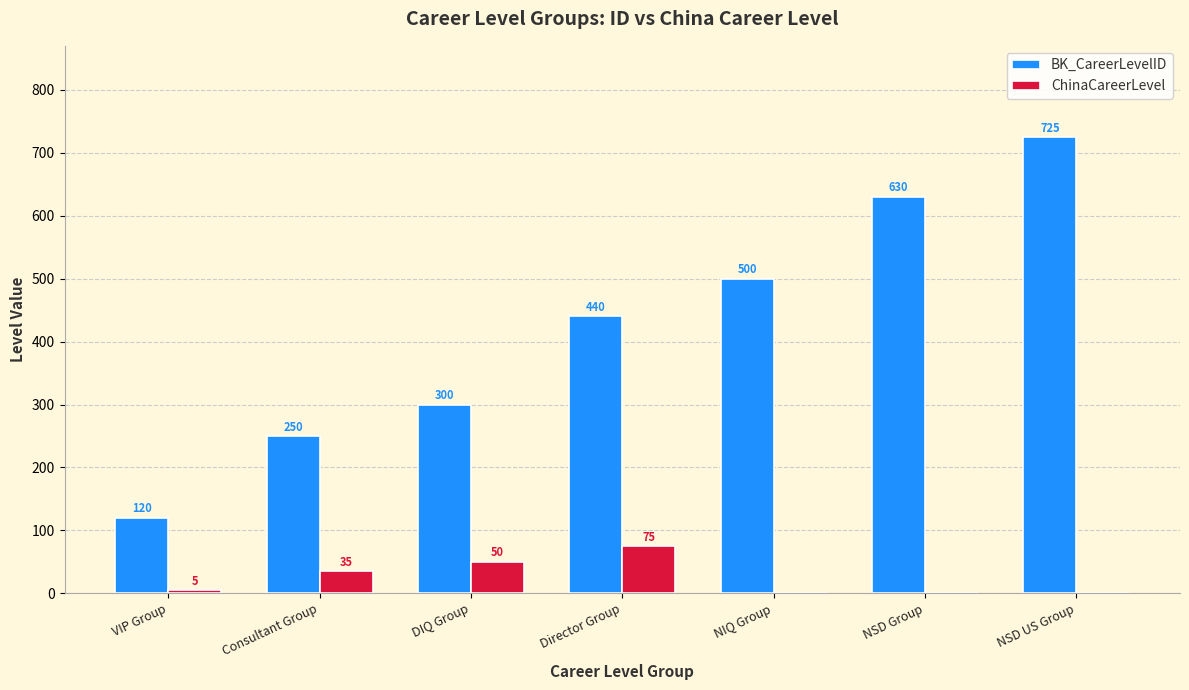

Which series has the widest spread of values?

BK_CareerLevelID